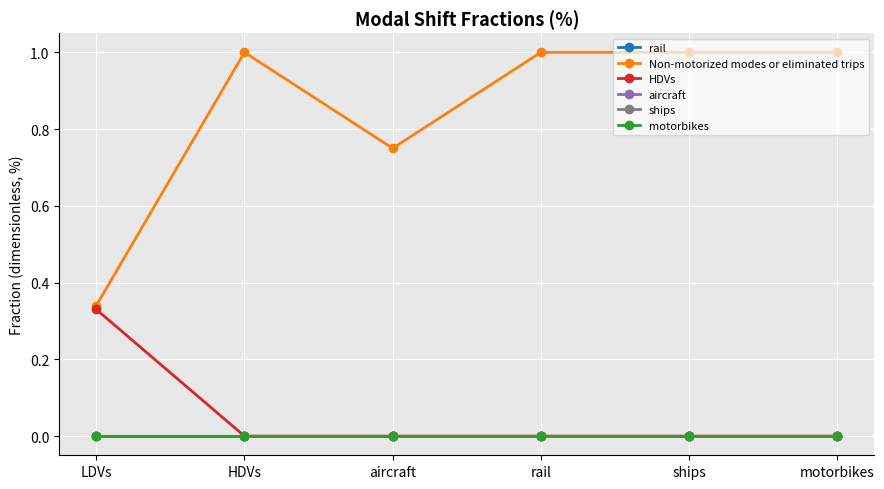

Which series has the largest total across all categories?

Non-motorized modes or eliminated trips